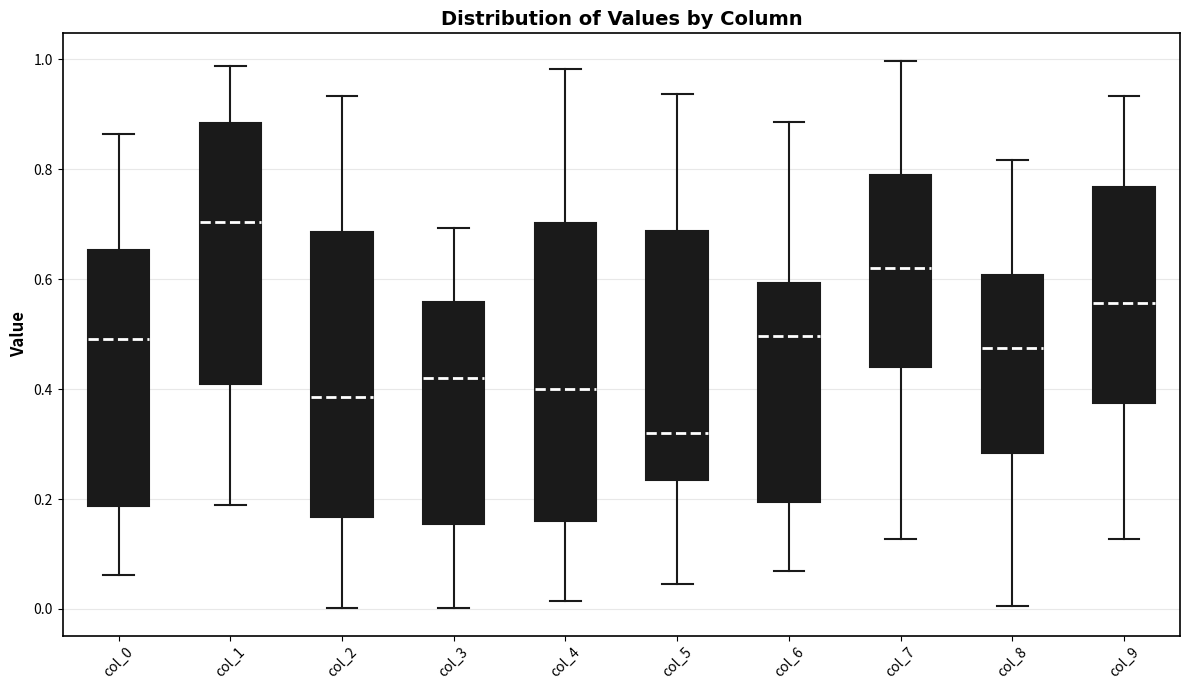

Comparing the boxes themselves (not the whiskers), which one is the tallest?

col_4